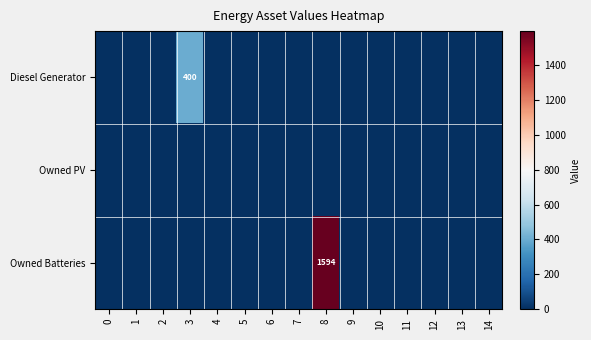

Which has a higher value, 11 or 7?

11